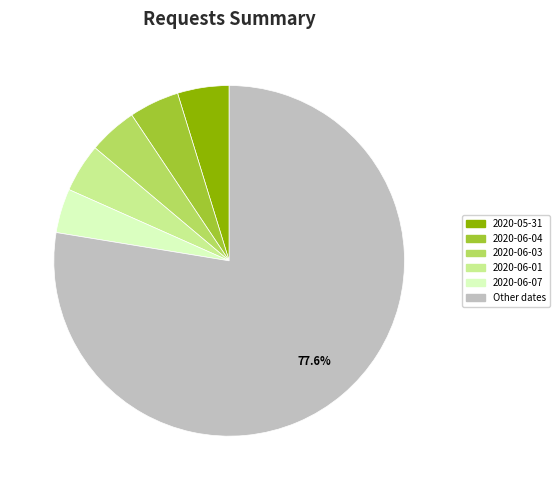

Is there any slice that represents more than half of the pie?

Yes